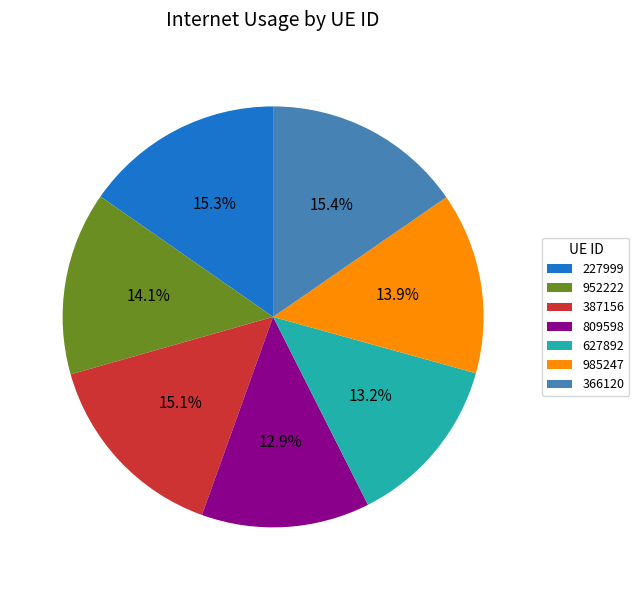

Does 952222 represent more than half of the total?

No